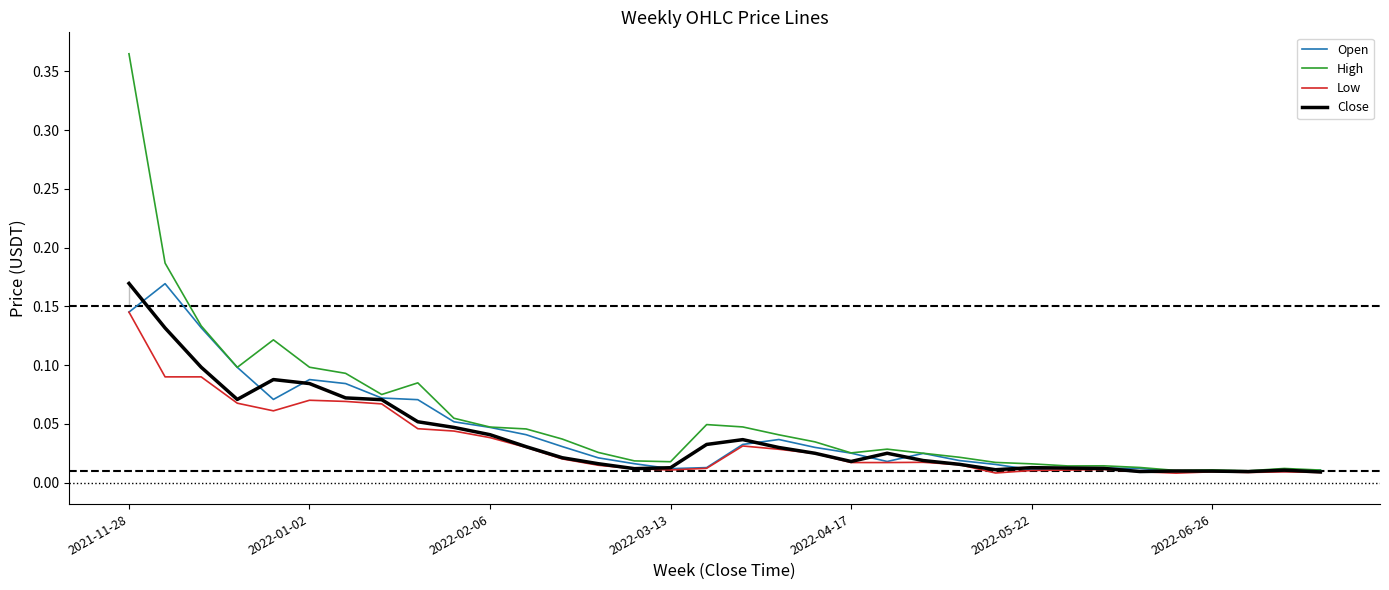

Which series has the largest total across all categories?

High